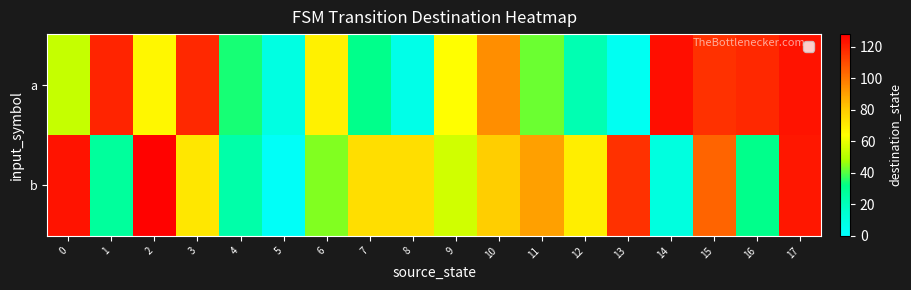

Which series changed the most between 0 and 9?

b